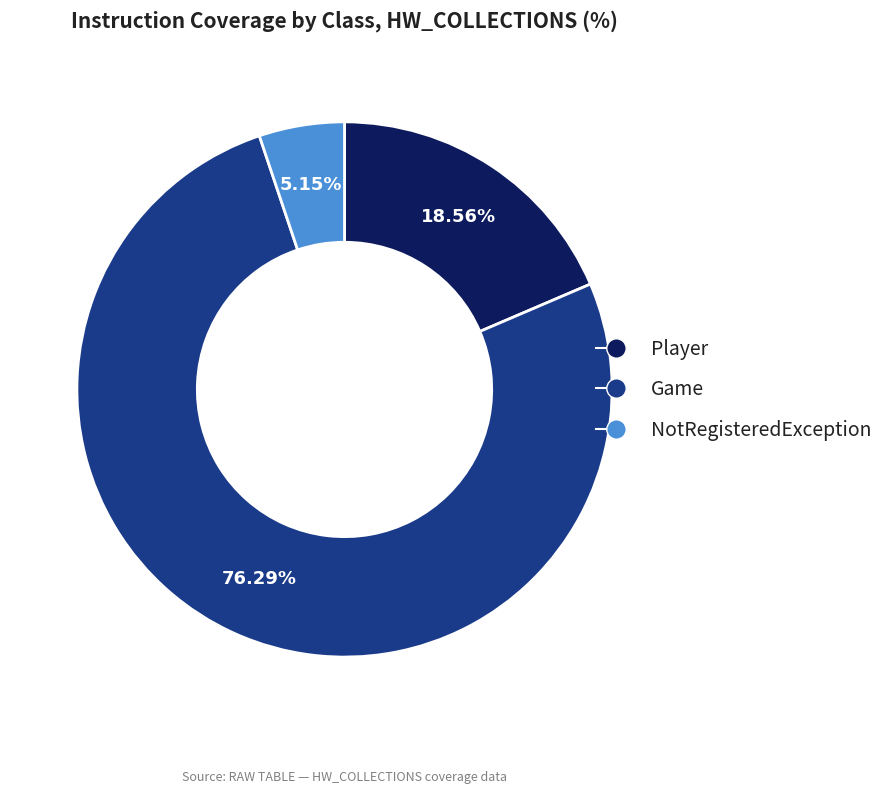

Which slice represents more than half of the pie?

Game